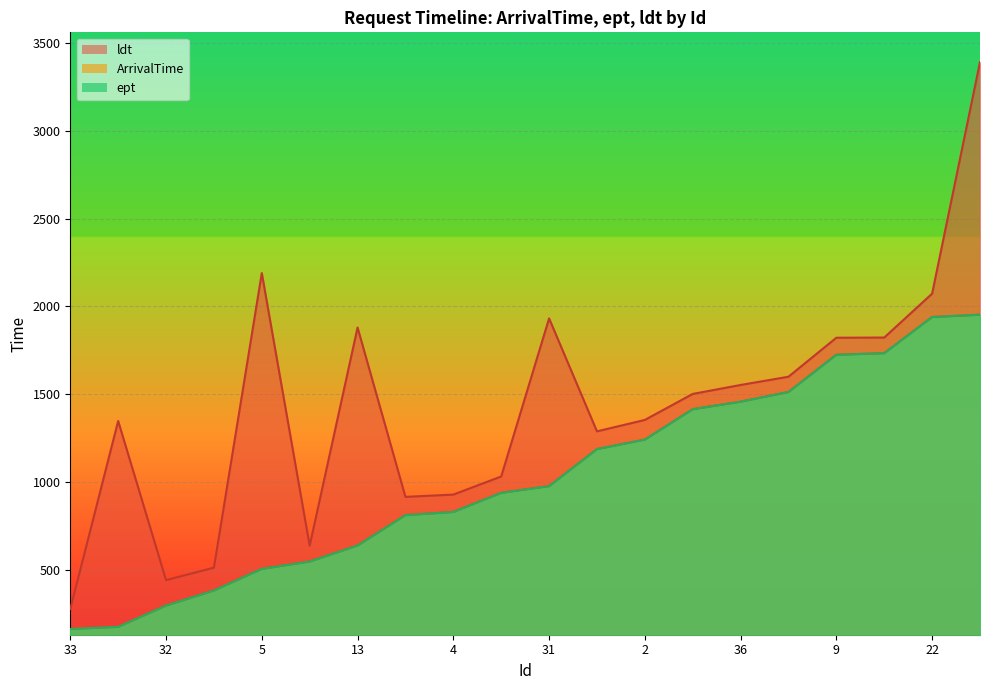

True or false: ArrivalTime has more than 1 points higher than both neighbors.

False